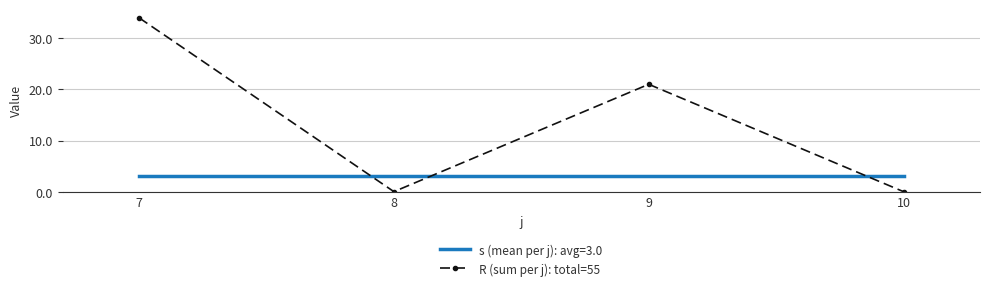

List the series in order of their peak value, lowest first.

s (mean per j): avg=3.0, R (sum per j): total=55